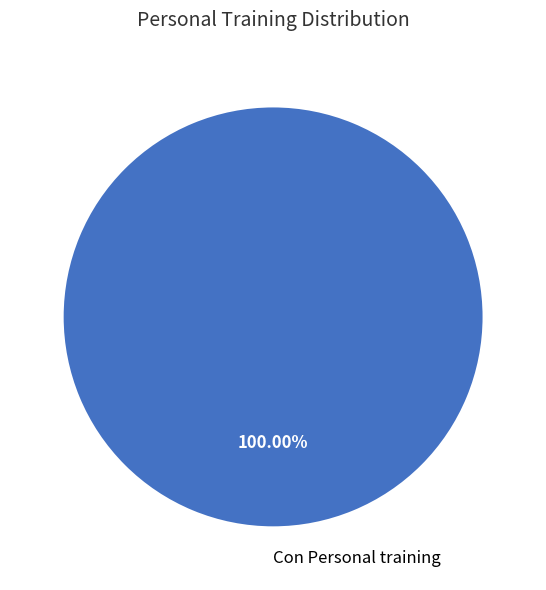

How many slices are in this pie chart?

1